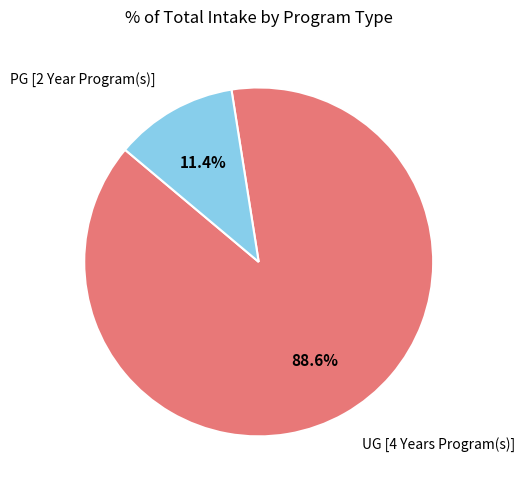

Is there any slice that represents more than half of the pie?

Yes